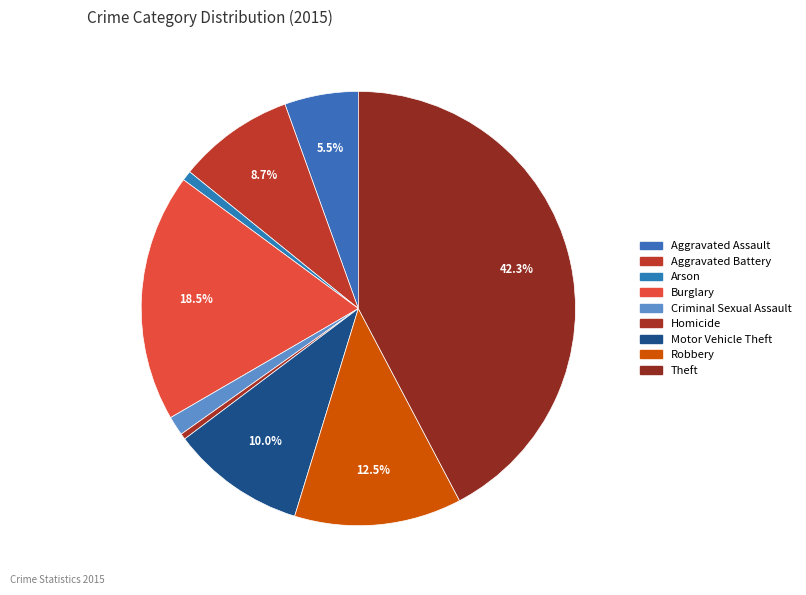

To the nearest percent, what percentage of the pie is Robbery?

12%